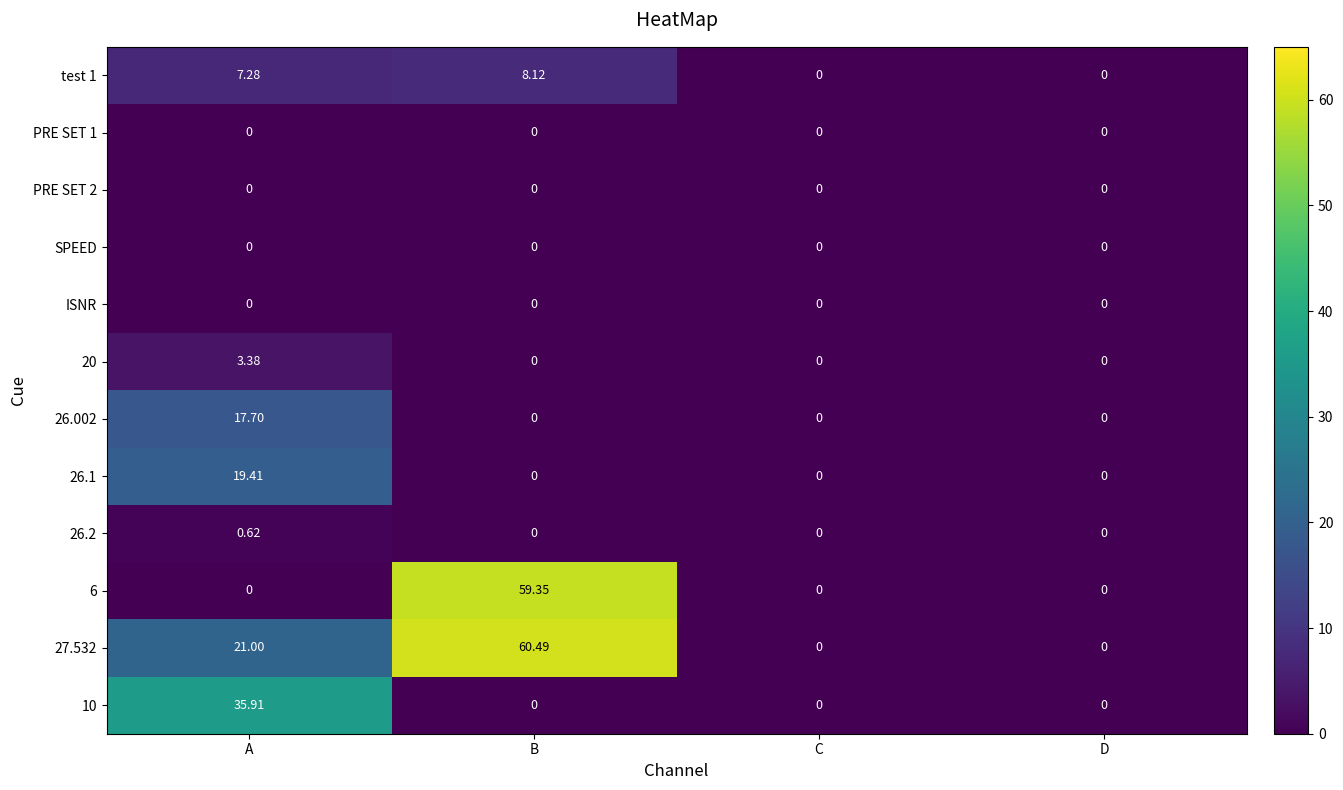

Which category has the highest value in the 26.1 series?

A